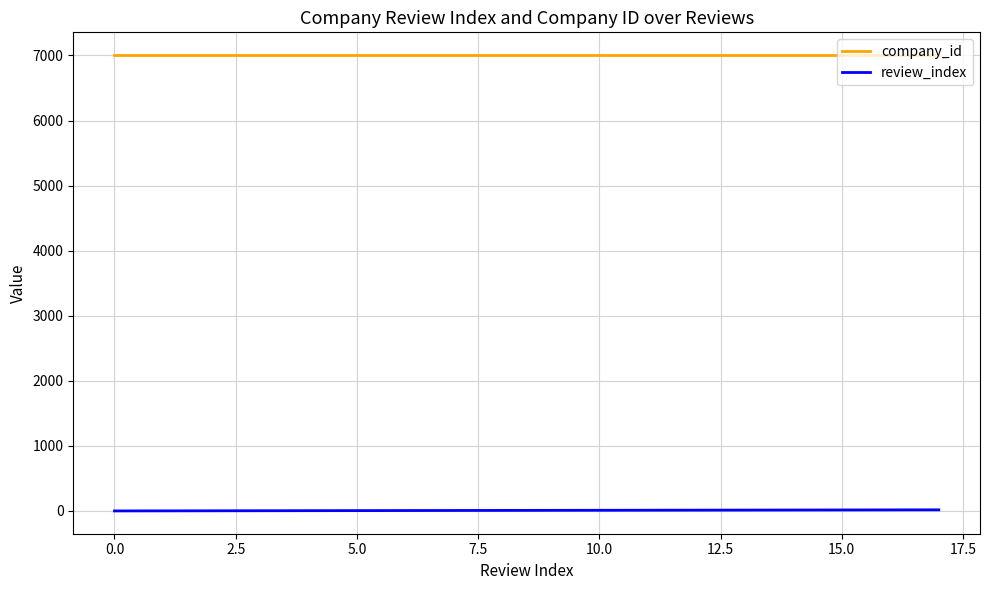

Which series has the largest total across all categories?

company_id